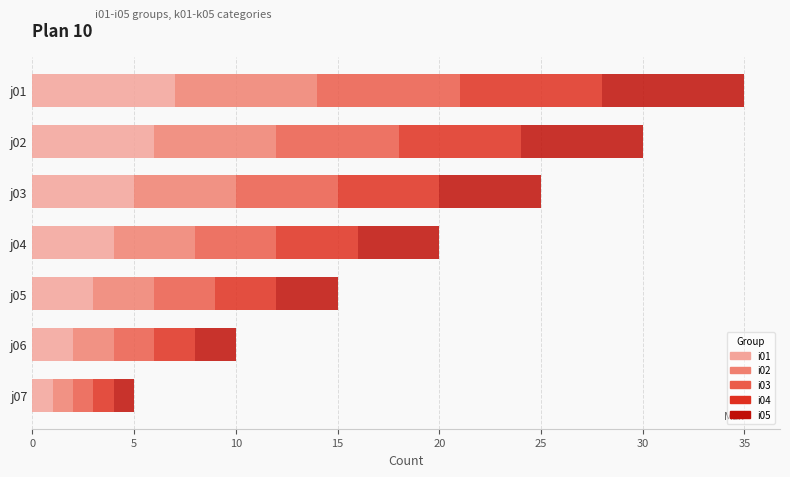

At which label does i01 reach its peak?

j01